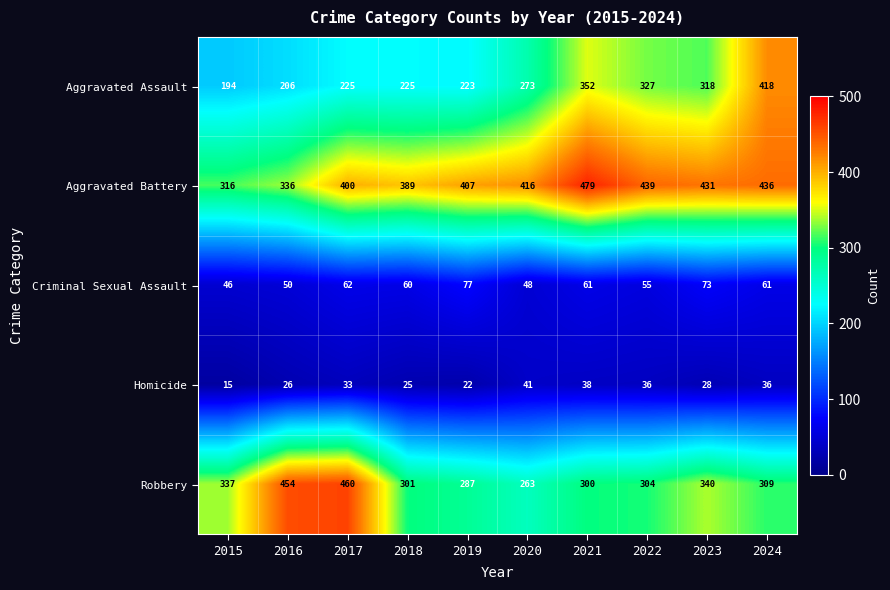

What is the average value of the Homicide series?

30